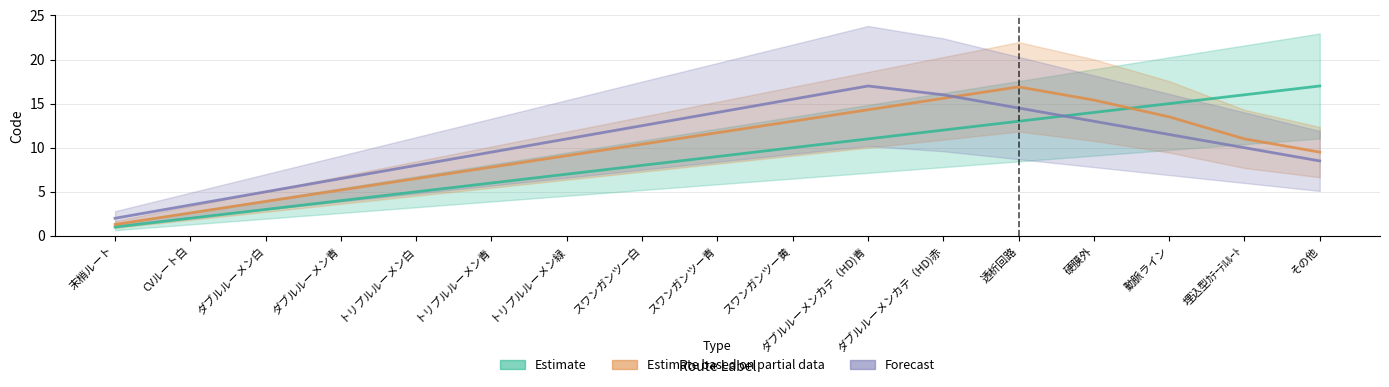

What is the difference between the Estimate based on partial data values at スワンガンツー白 and トリプルルーメン白?

3.9